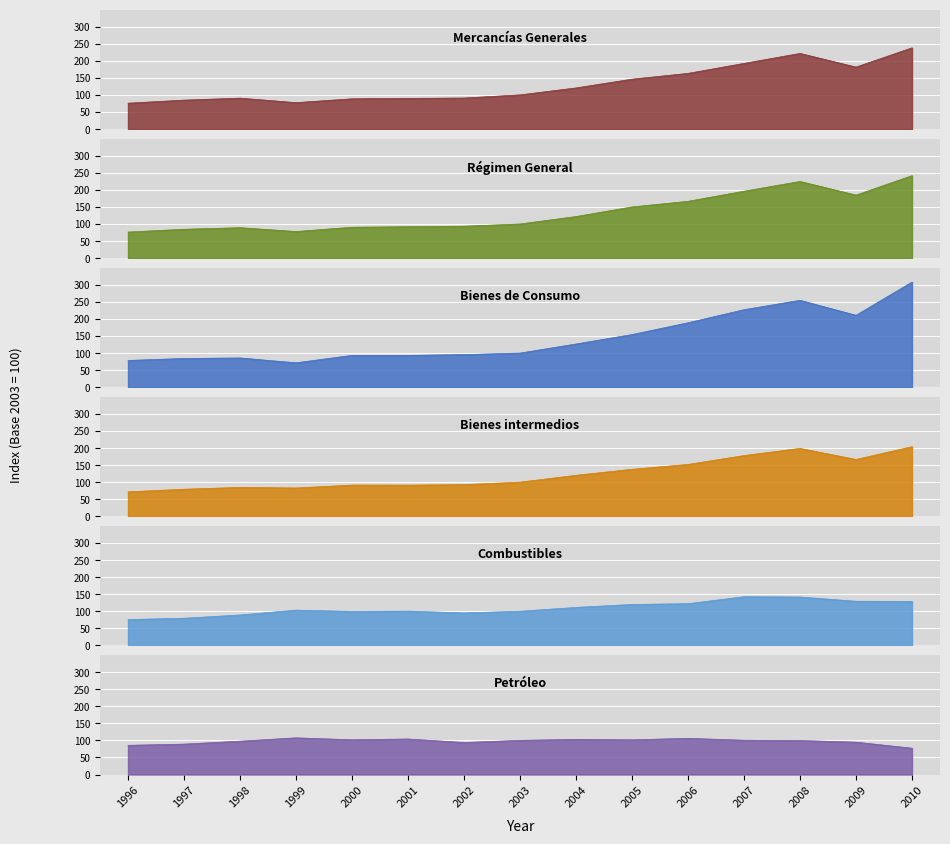

The Combustibles series shows 46.3 at 2006. True or false?

False